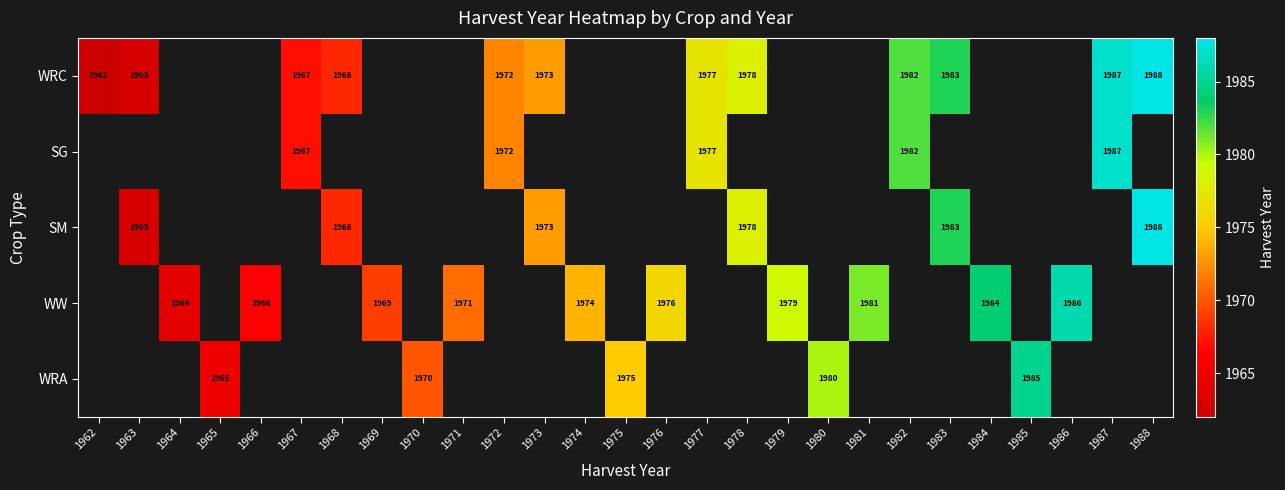

The value of SM at 1963 is 3408. True or false?

False